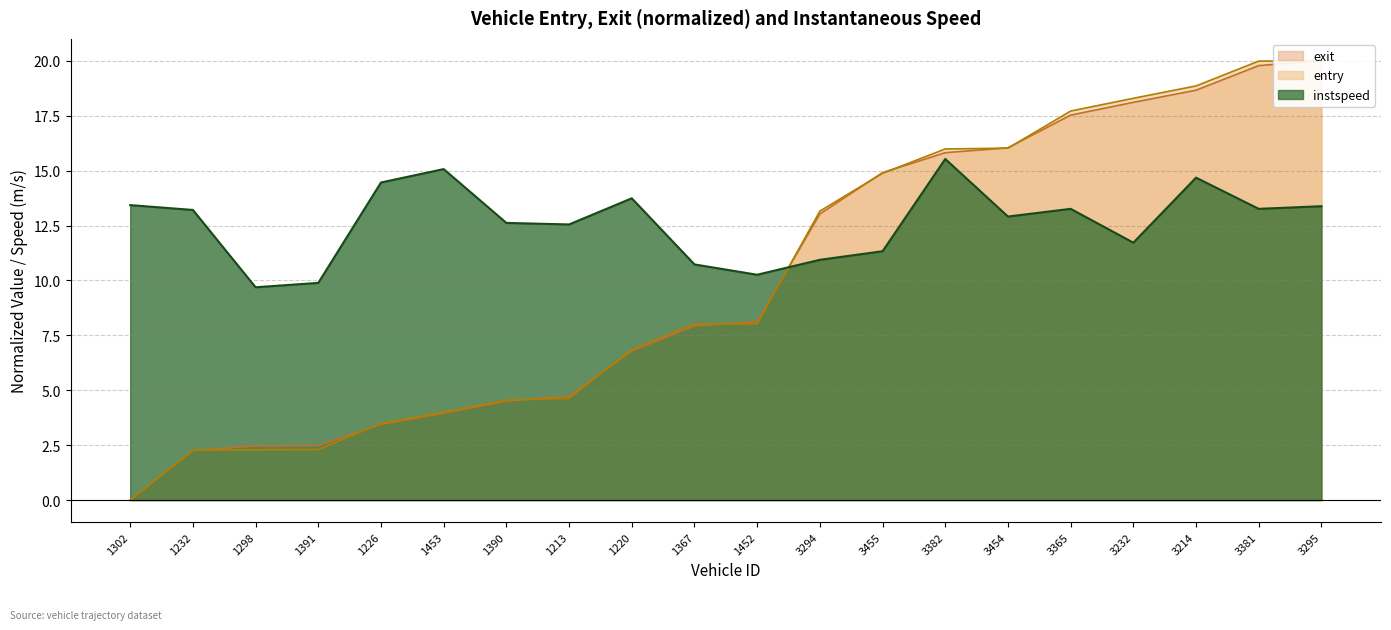

At which label is exit closest to 10?

1452